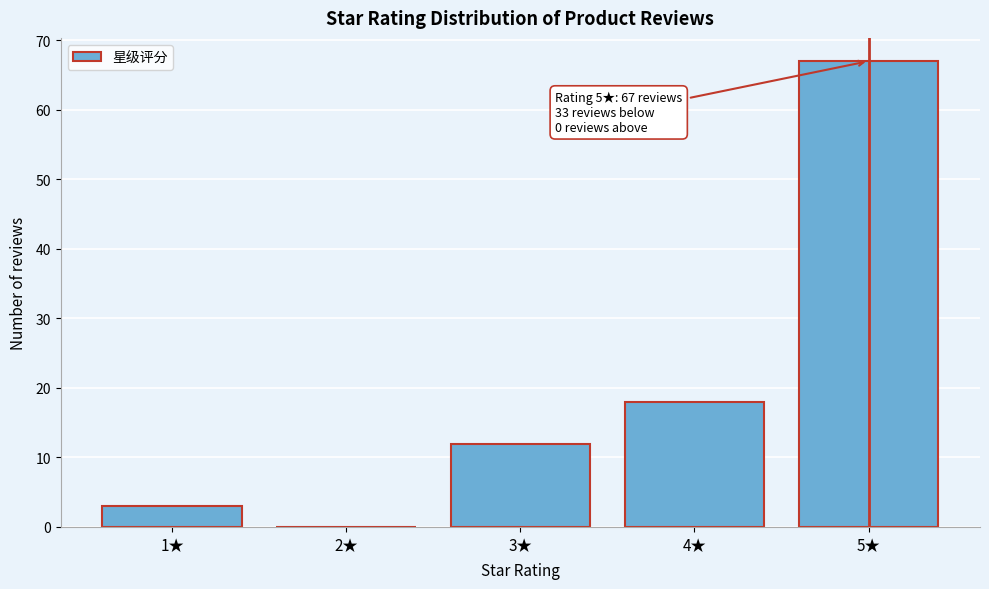

Reading left to right, extract all data points from this chart.

1★=3	2★=0	3★=12	4★=18	5★=67